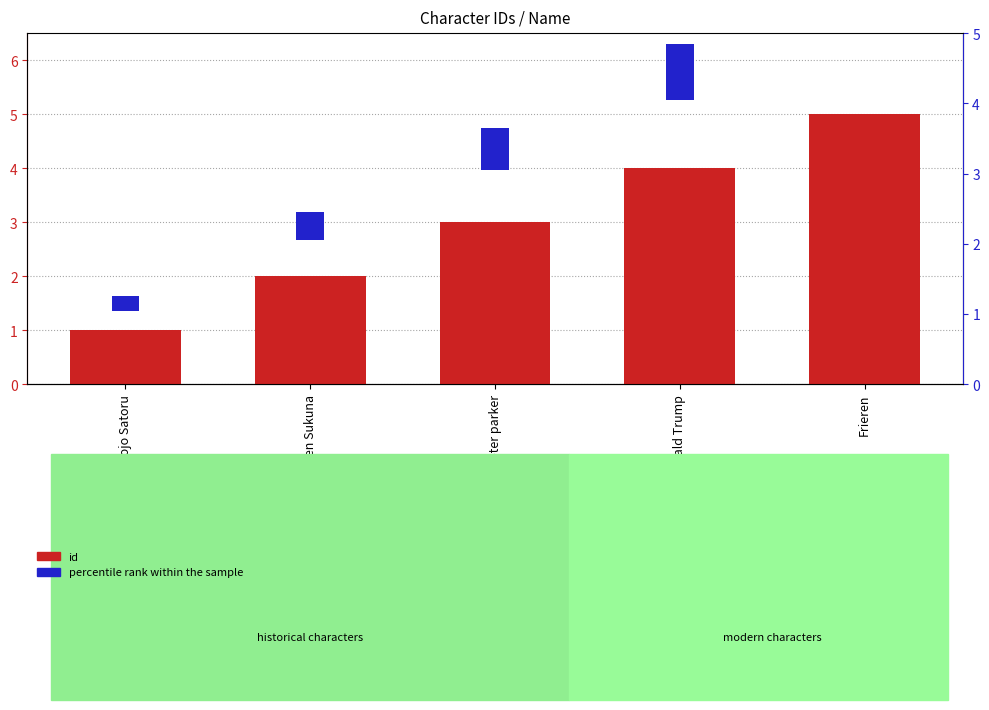

Read the percentile rank within the sample value at Donald Trump.

0.8